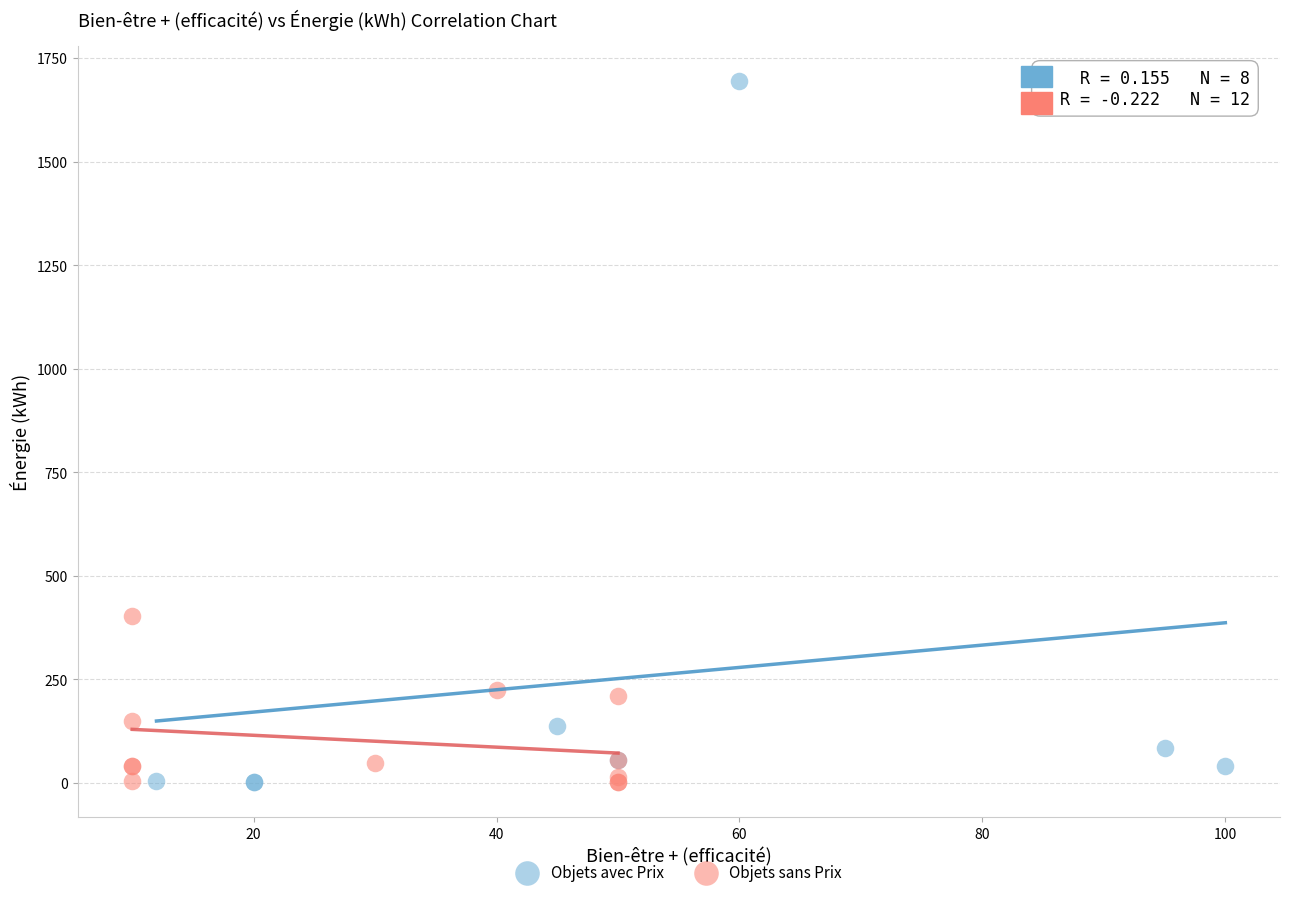

Which series reaches the maximum Y coordinate?

Objets avec Prix